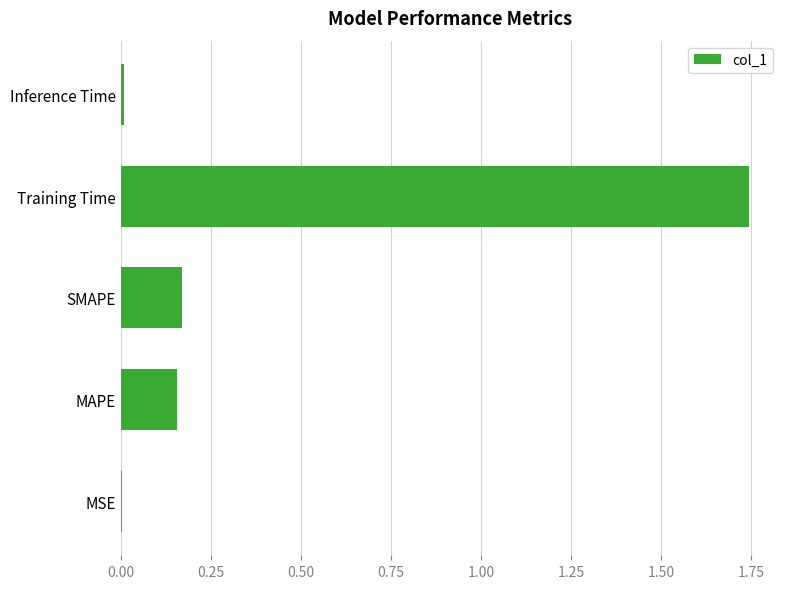

Which has a higher value, Training Time or Inference Time?

Training Time